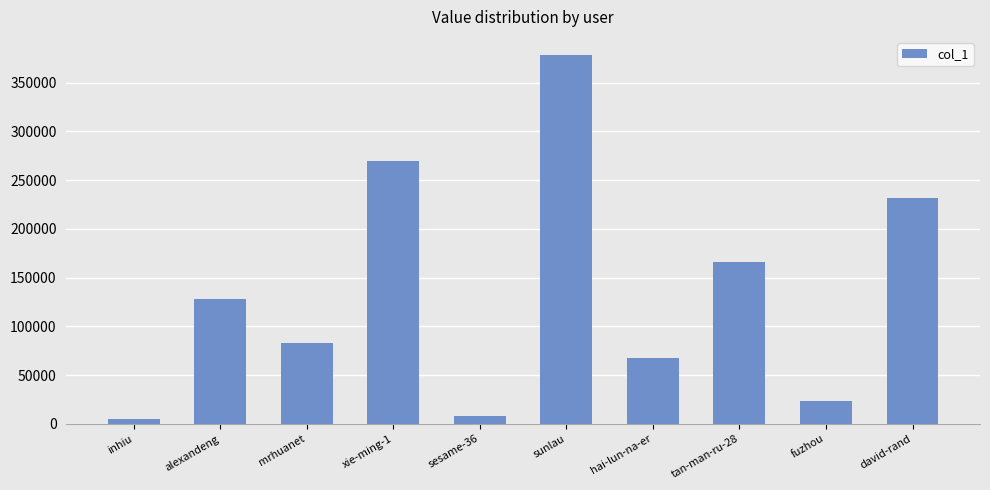

What is the sum of the values at alexandeng and xie-ming-1?

398220